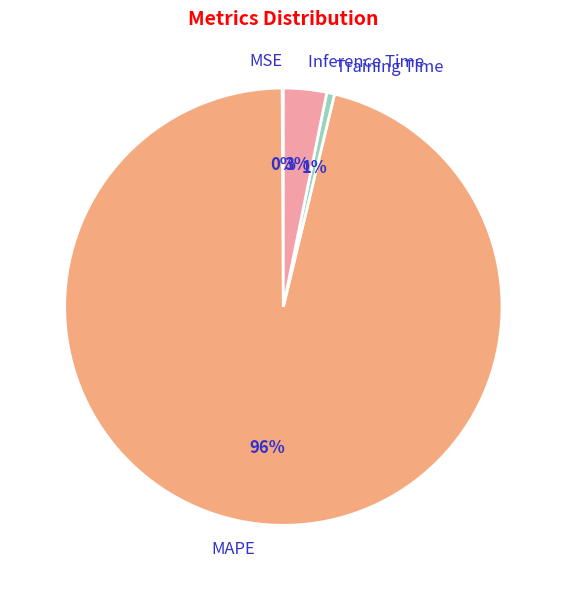

To the nearest percent, what is the difference between the MAPE and Inference Time slice percentages?

93%